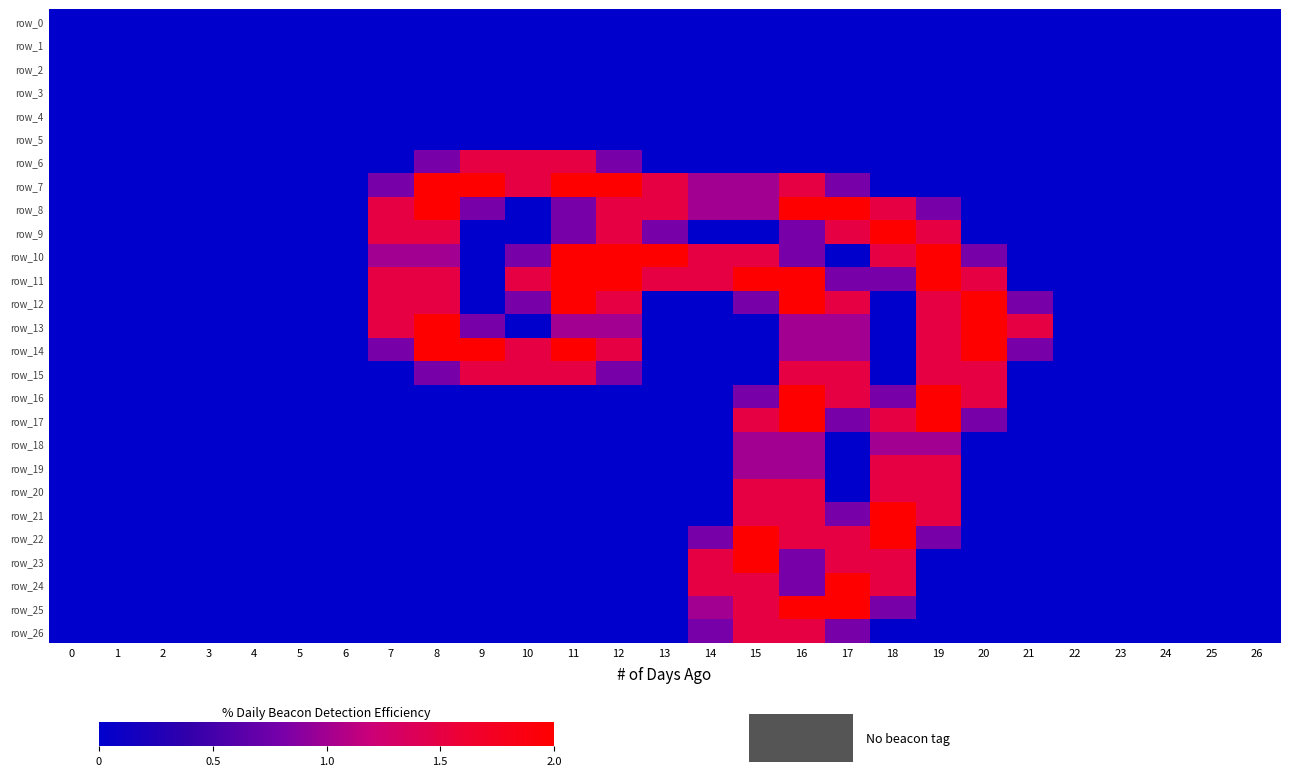

At which category is the sum across all series the highest?

16